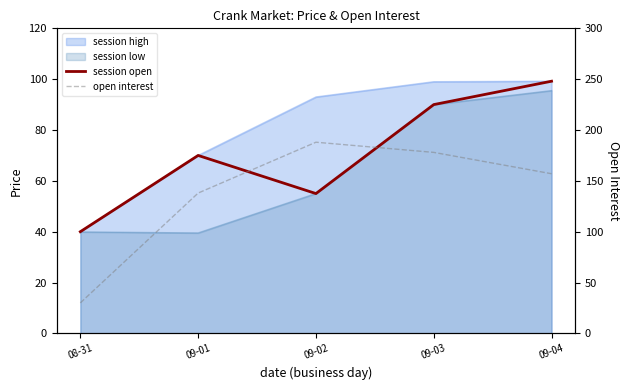

True or false: session open has more than 1 points higher than both neighbors.

False